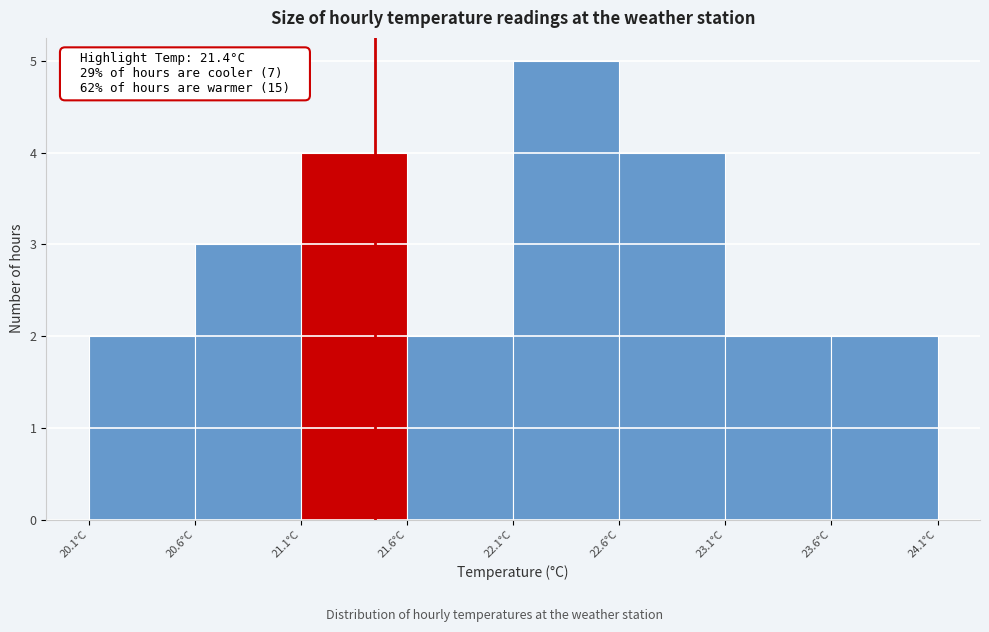

Reading left to right, list all the values displayed in this chart.

2	3	4	2	5	4	2	2